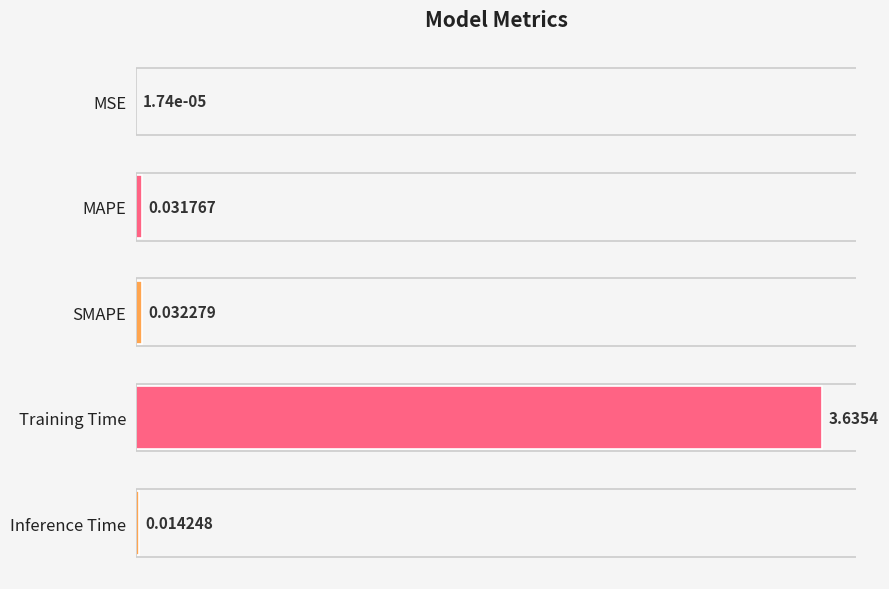

What is the sum of all values?

3.7